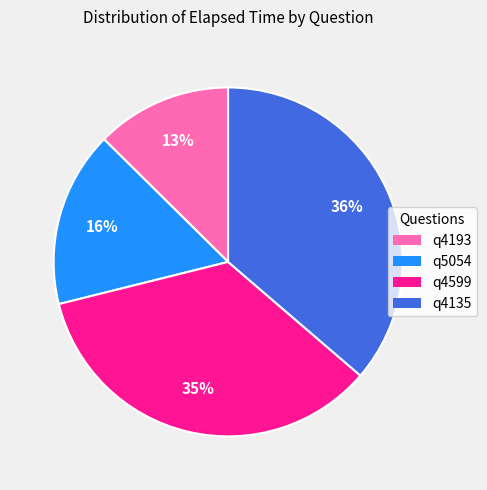

Do q4599 and q4135 together represent more than half of the pie?

Yes